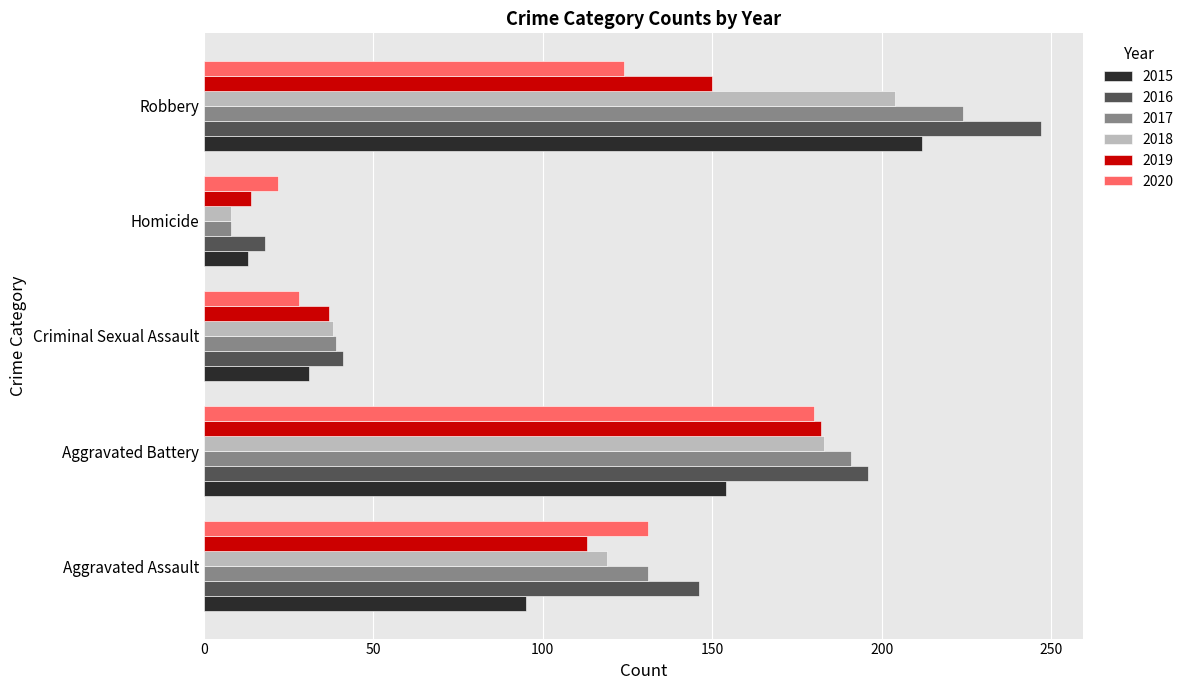

Is the value of 2017 at Criminal Sexual Assault greater than the value of 2019 at Homicide?

Yes